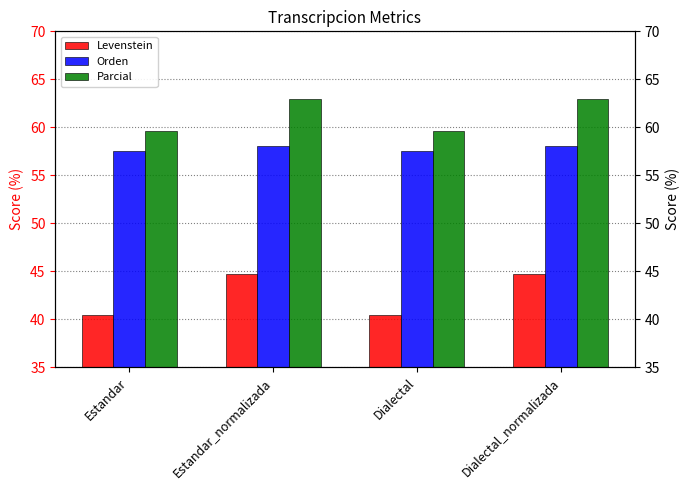

The value of Orden at Dialectal is 24.2. True or false?

False